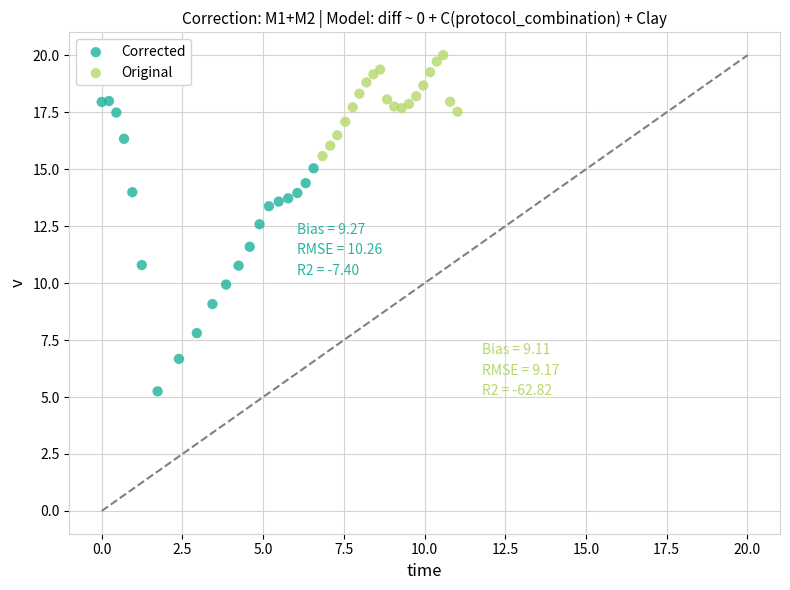

Which series contains the highest Y value?

Original